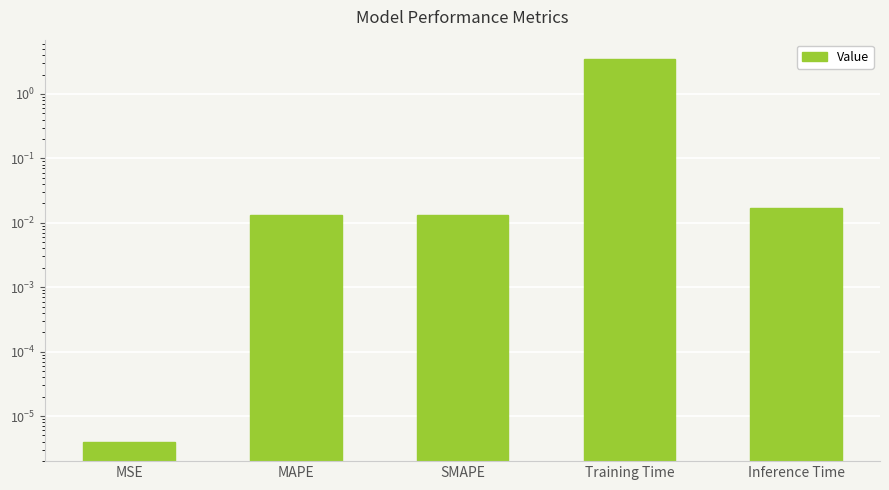

The value at MSE is 0.0. True or false?

False